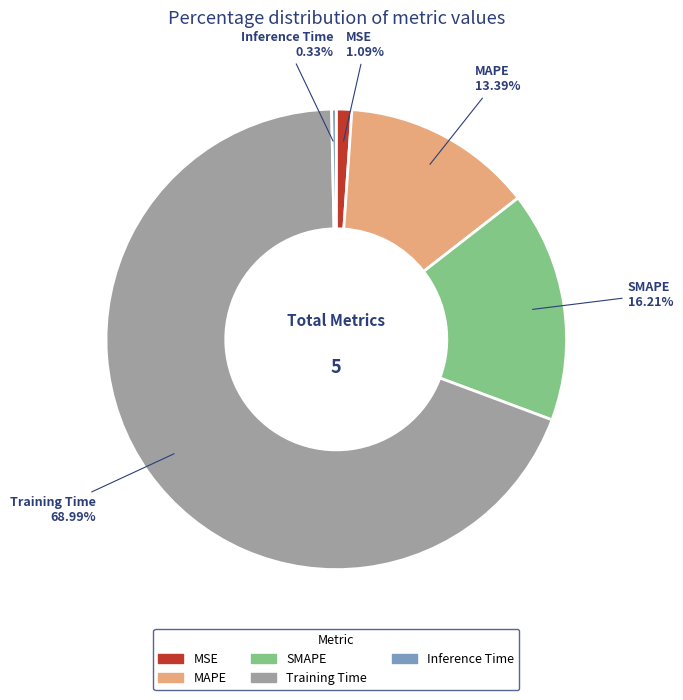

Rank the categories by value from lowest to highest.

Inference Time, MSE, MAPE, SMAPE, Training Time